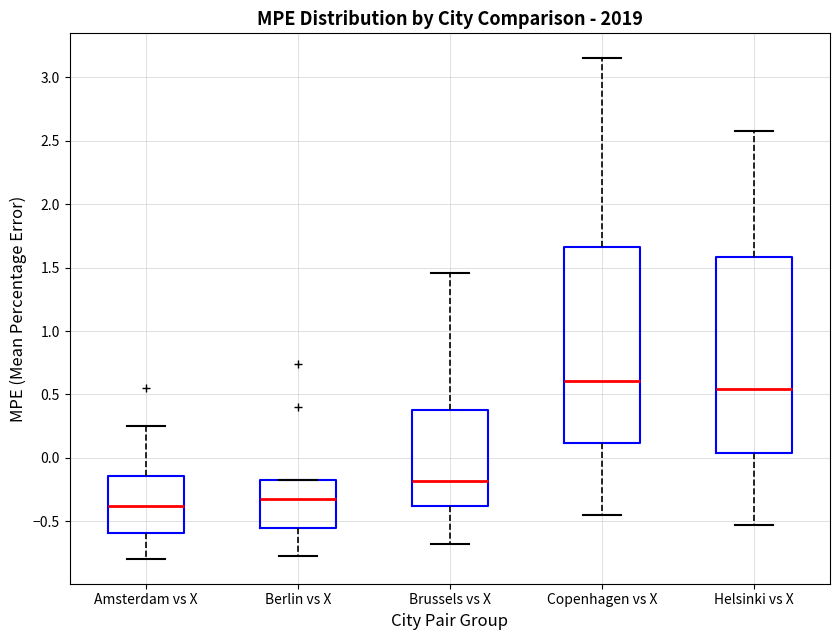

Reading left to right, transcribe this box plot: for each box, give where its median line is, the range the box spans, and where its two whiskers end, as read against the y-axis. The values are not printed on the chart, so give them approximately, as read against the axis.

Amsterdam vs X: median -0.40, box -0.60 to -0.15, whiskers -0.80 to 0.25
Berlin vs X: median -0.35, box -0.55 to -0.15, whiskers -0.75 to -0.15
Brussels vs X: median -0.20, box -0.40 to 0.35, whiskers -0.70 to 1.45
Copenhagen vs X: median 0.60, box 0.10 to 1.65, whiskers -0.45 to 3.15
Helsinki vs X: median 0.55, box 0.05 to 1.60, whiskers -0.55 to 2.60